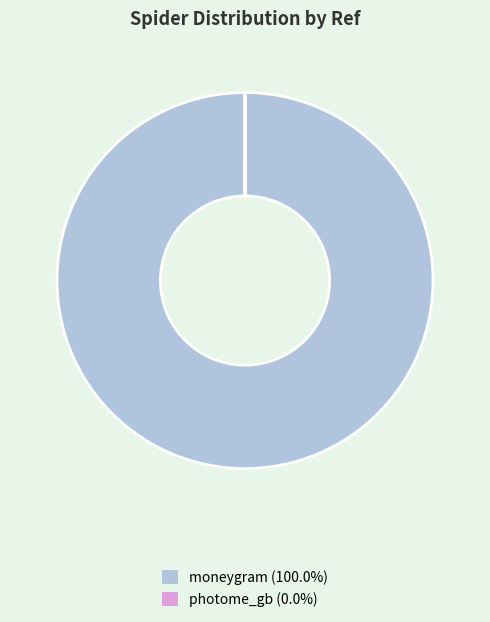

Is there a majority slice in this chart?

Yes